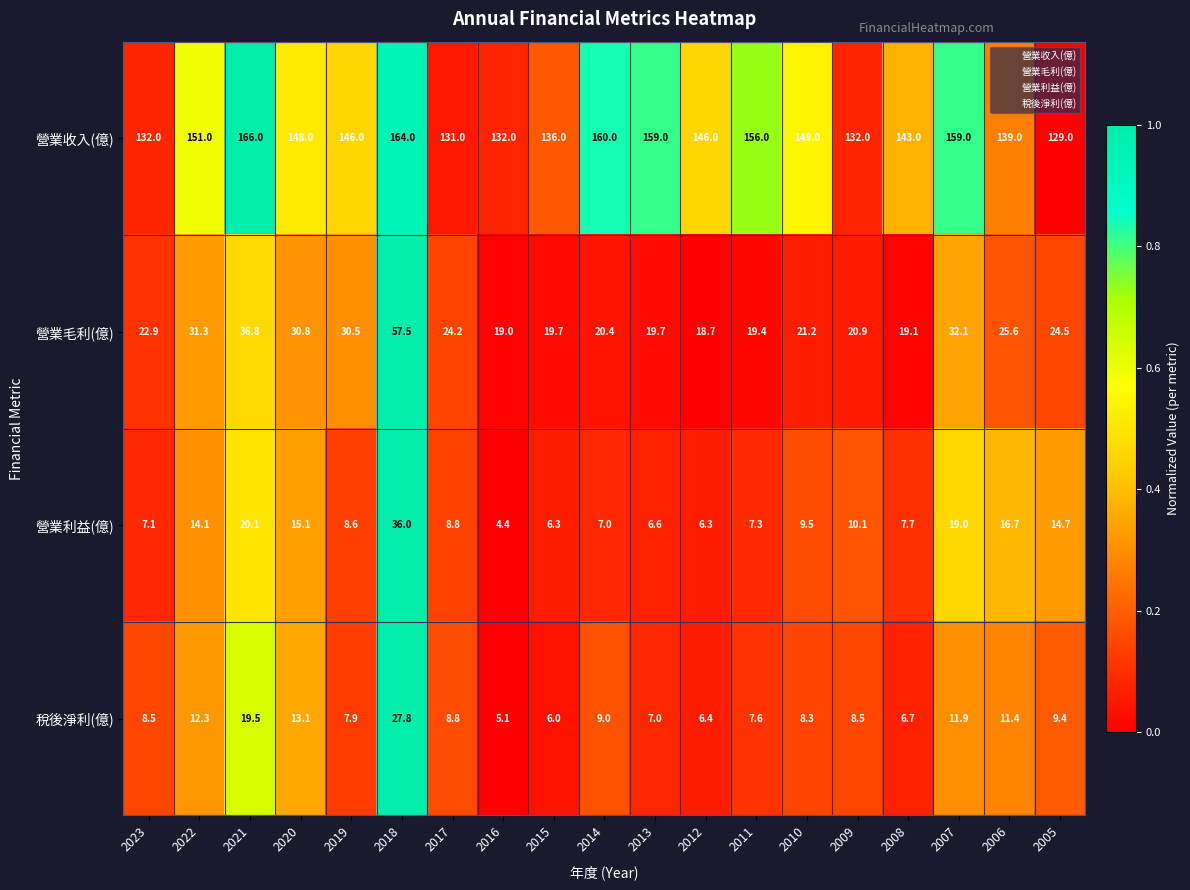

Is it true that 營業毛利(億) equals 54.5 at 2021?

False